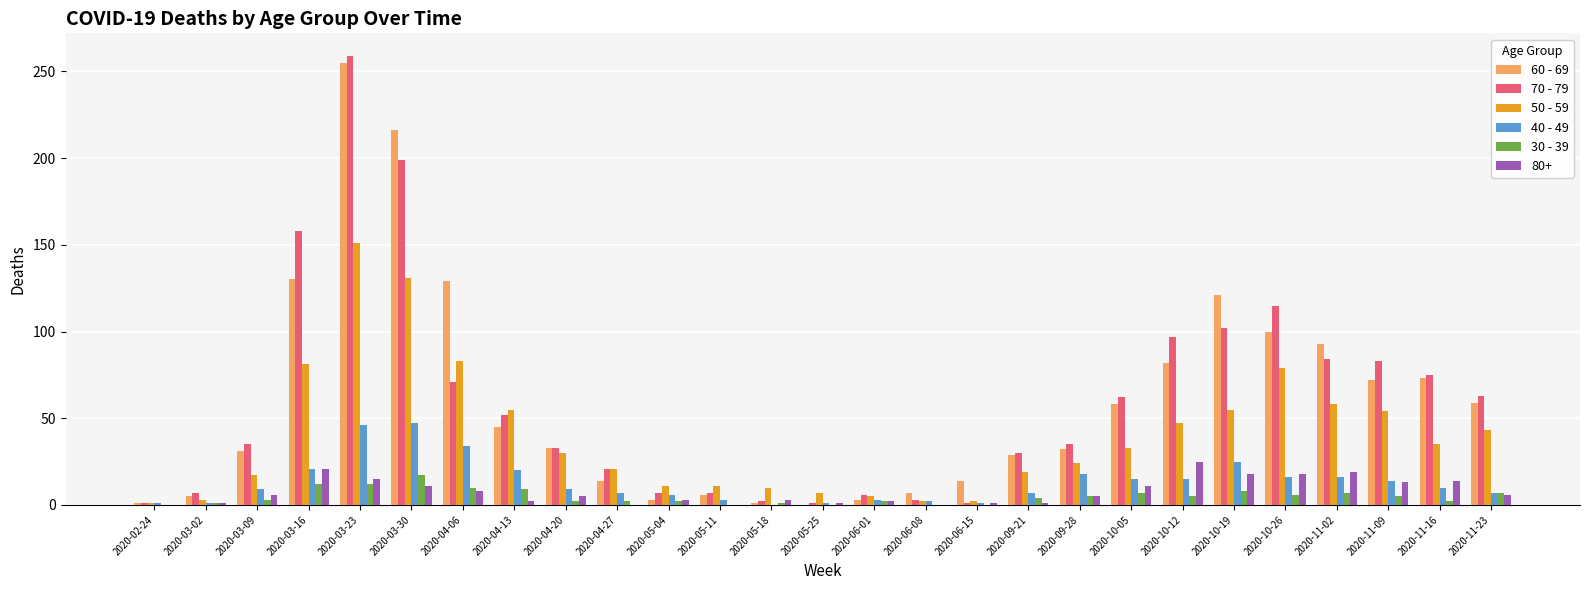

At which category is the sum across all series the highest?

2020-03-23